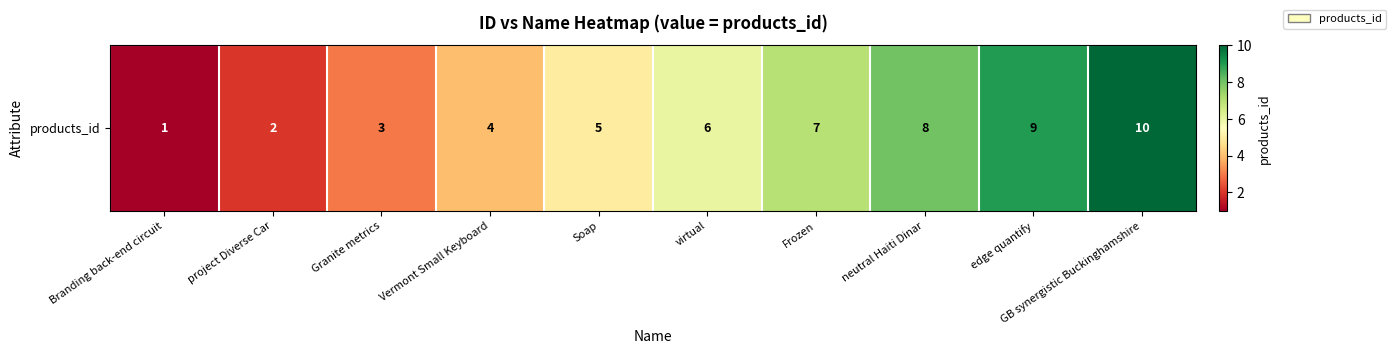

Reading left to right, what are all the values shown in this chart?

1	2	3	4	5	6	7	8	9	10